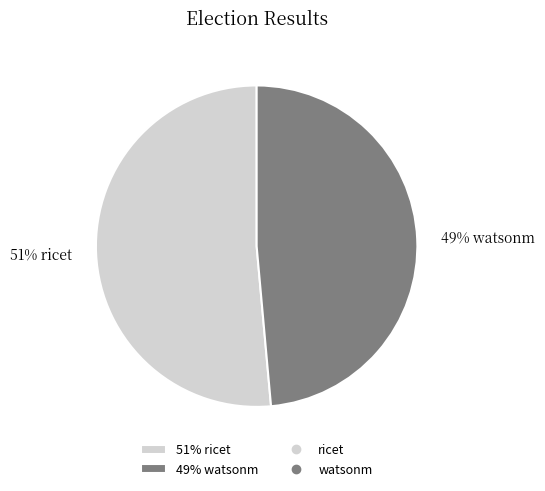

To the nearest percent, what is the average slice percentage?

50%